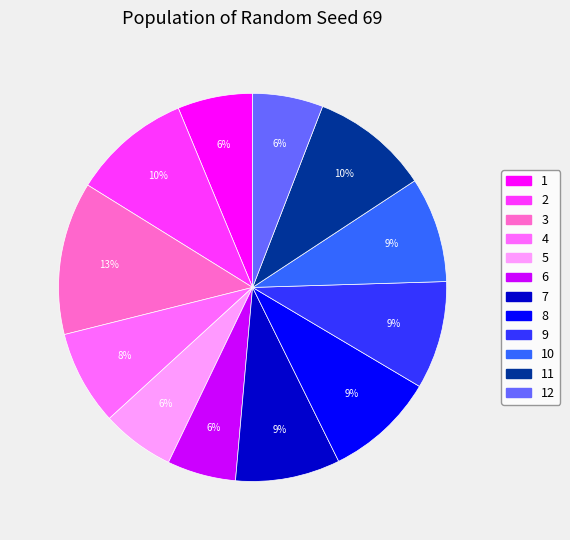

True or false: 3 accounts for 13% of the total.

True